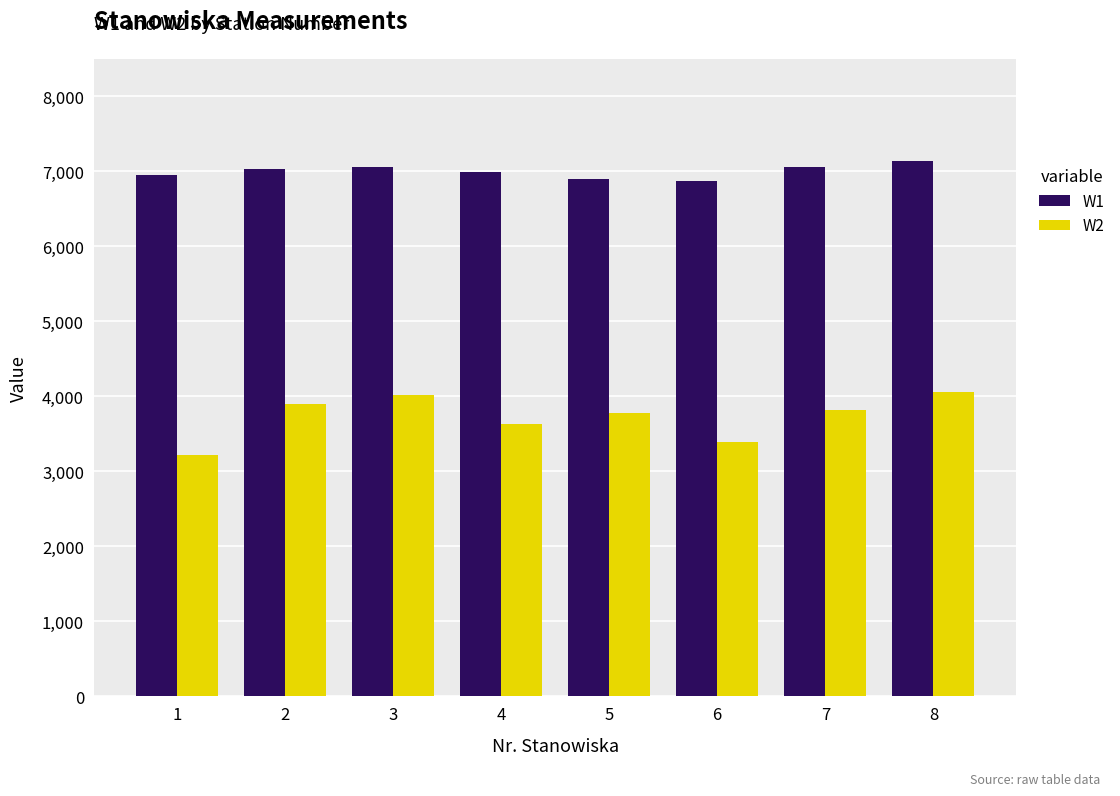

Between 2 and 3, which series saw the biggest shift?

W2